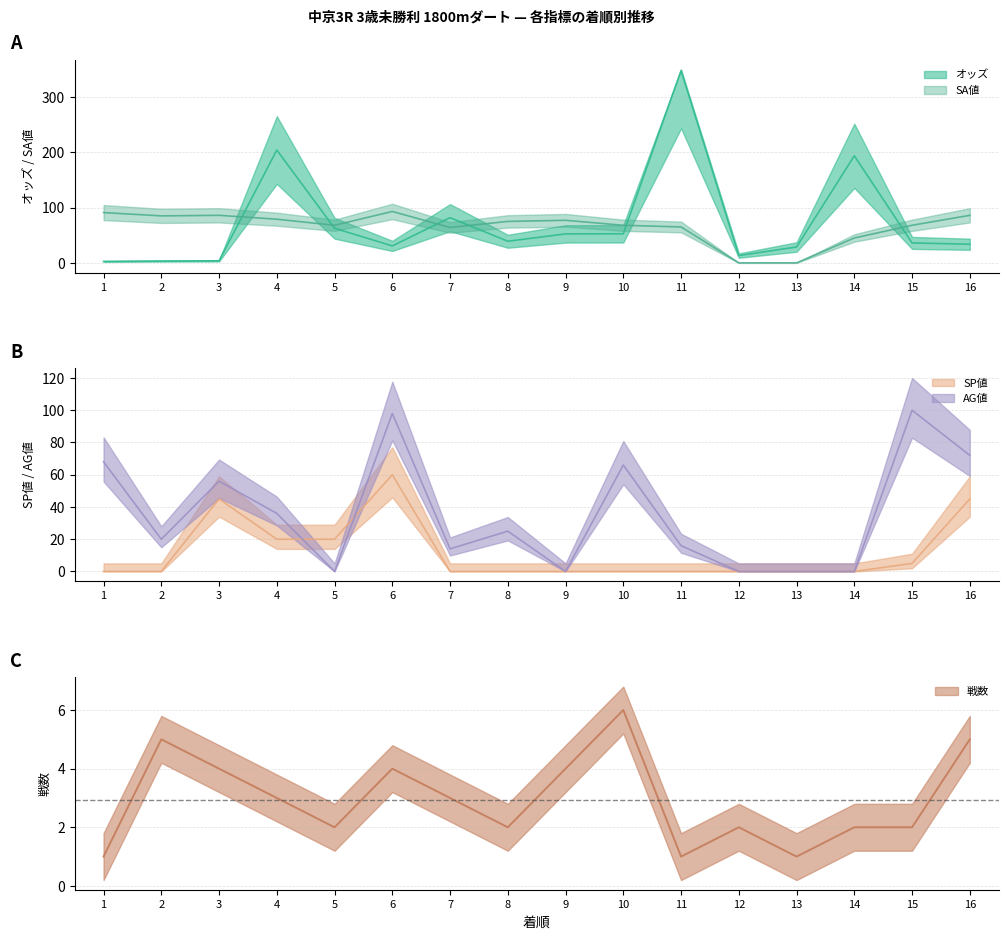

What is the total value across all series at 12?

15.2